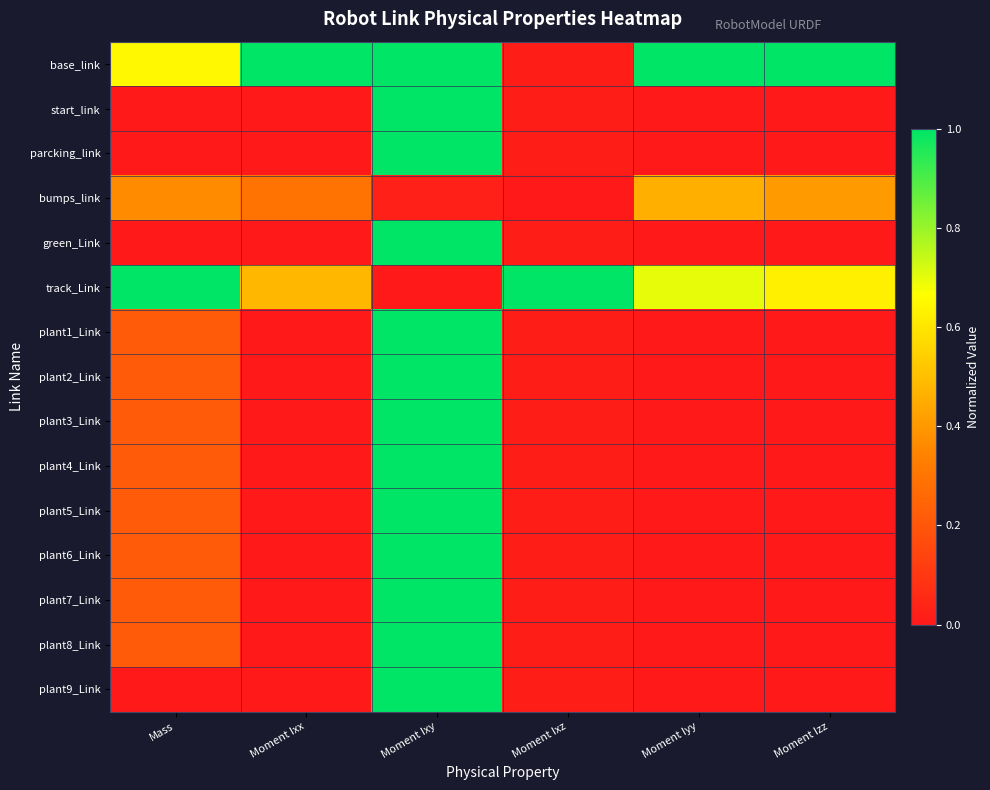

Rank the series at Moment Ixy from lowest to highest value.

track_Link, bumps_link, green_Link, start_link, parcking_link, plant1_Link, plant2_Link, plant3_Link, plant4_Link, plant5_Link, plant6_Link, plant7_Link, plant8_Link, plant9_Link, base_link